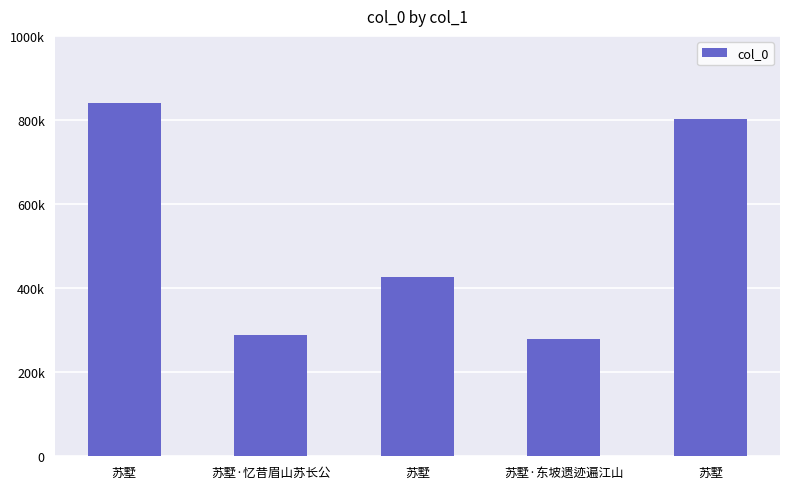

Does the chart contain any negative values?

No